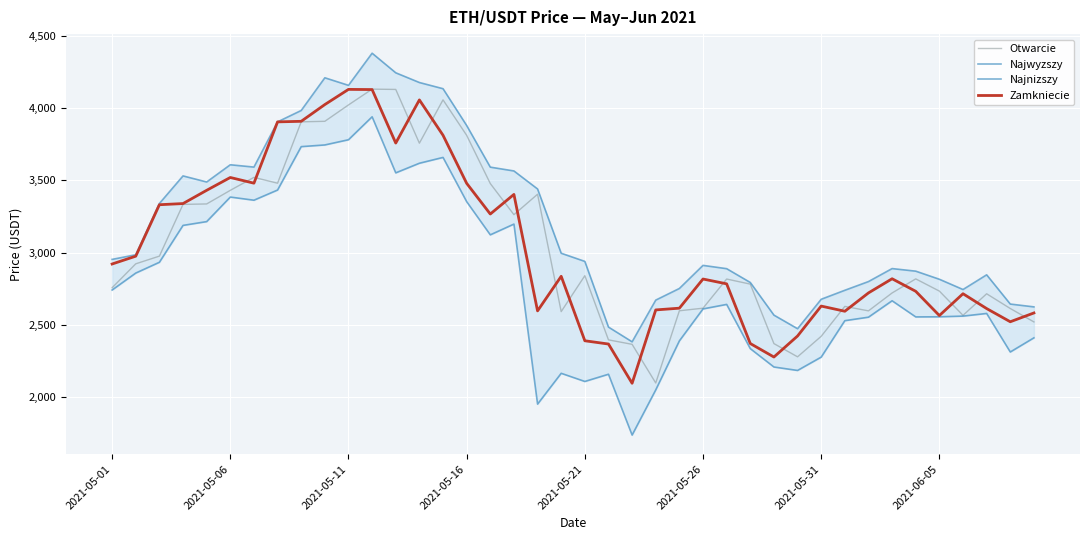

The value of Otwarcie at 2021-05-21 is 2840.4. True or false?

True